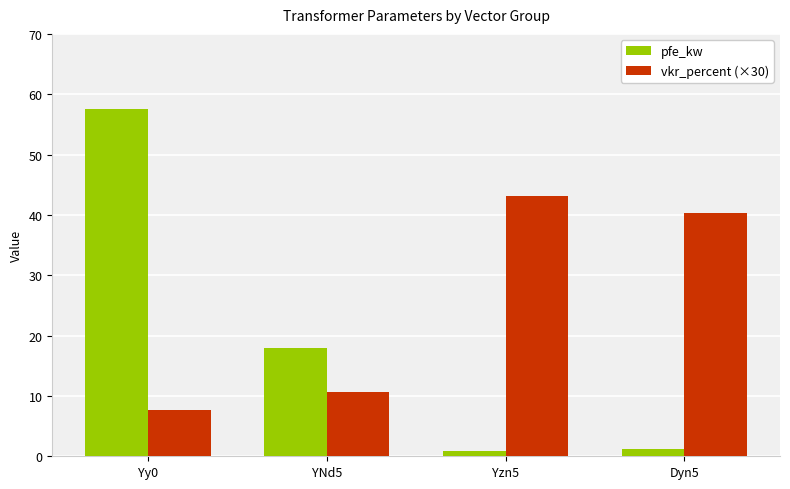

What is the average value of the vkr_percent (×30) series?

25.5